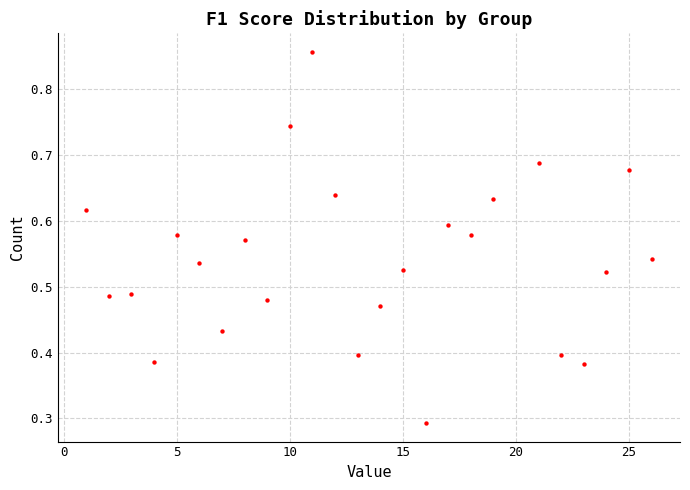

What is the range of X values (max minus min)?

25.0